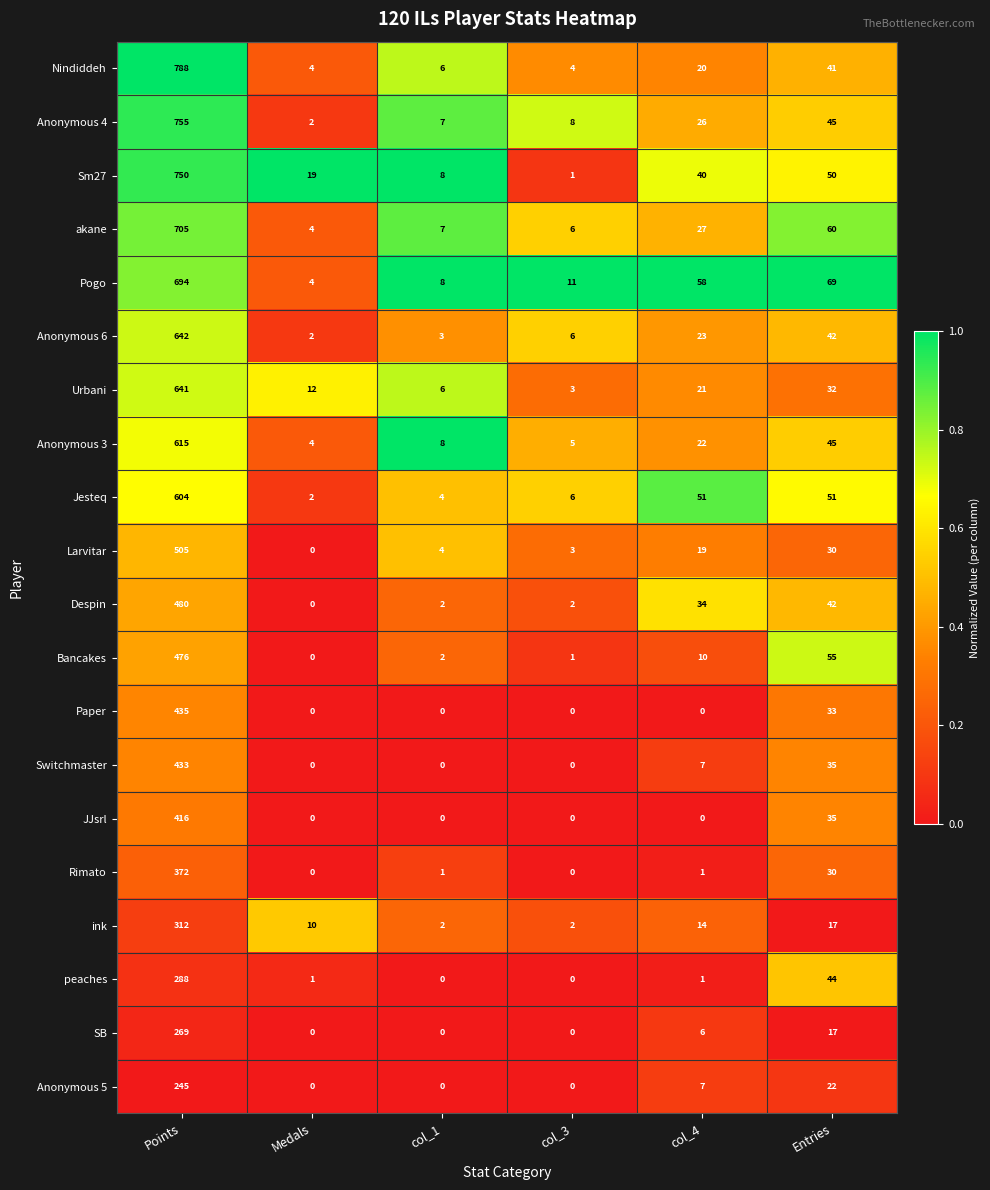

What is the difference between the second highest and minimum values in the Sm27 series?

49